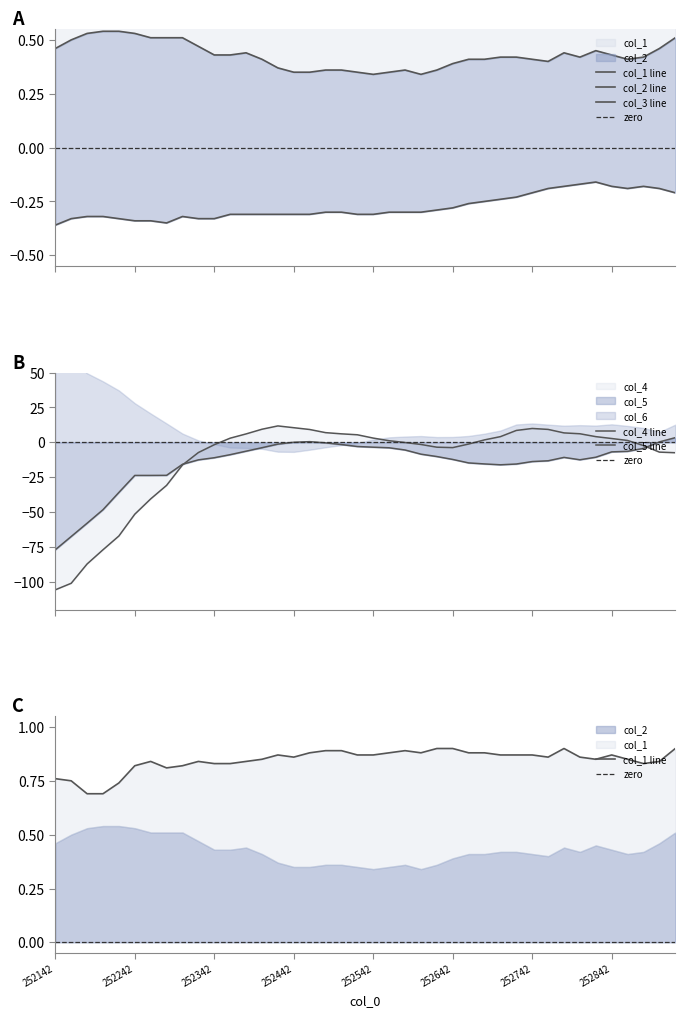

Which series has the widest spread of values?

col_4